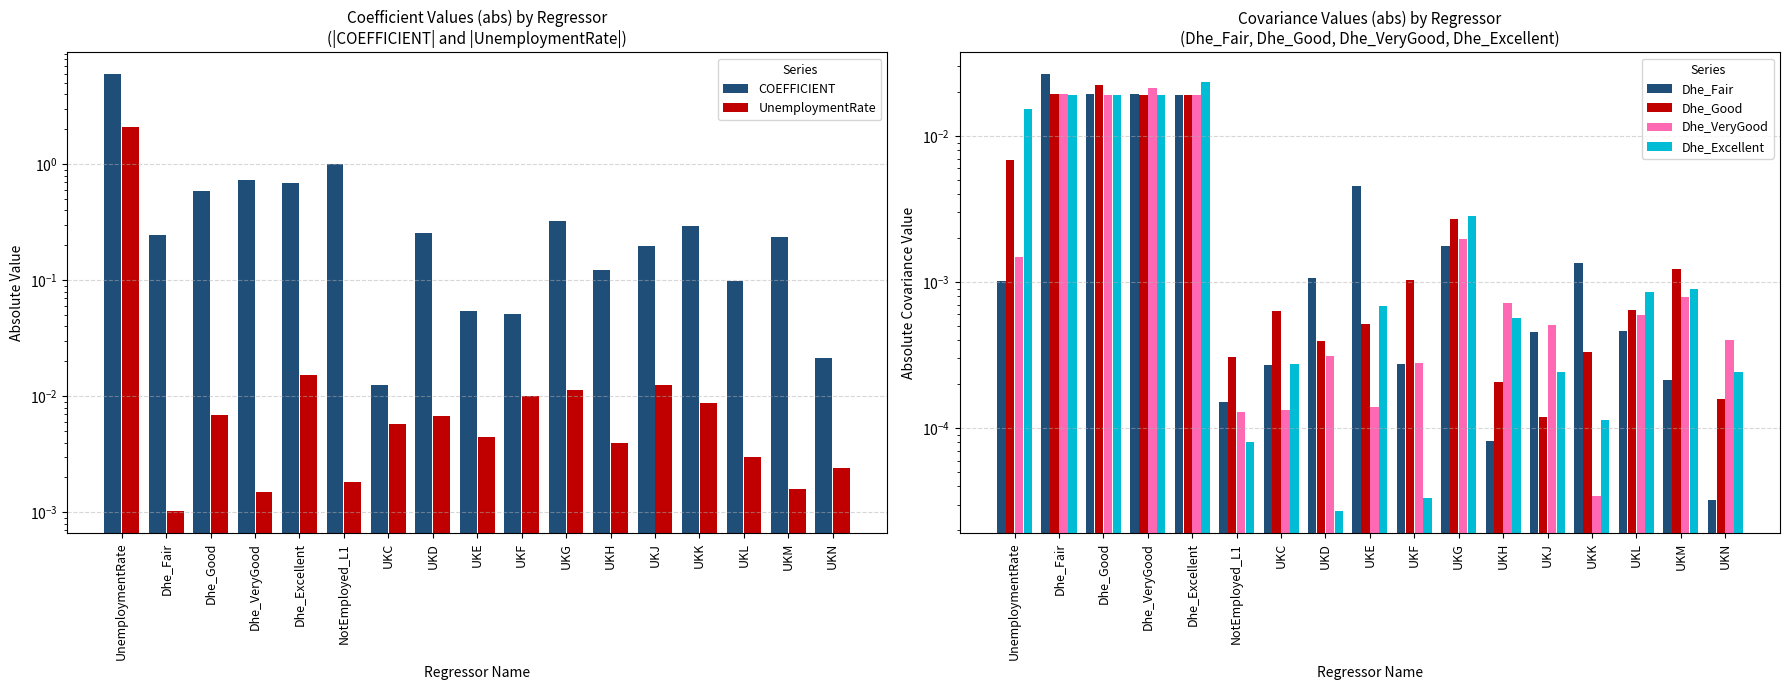

What is the greatest value displayed?

6.0